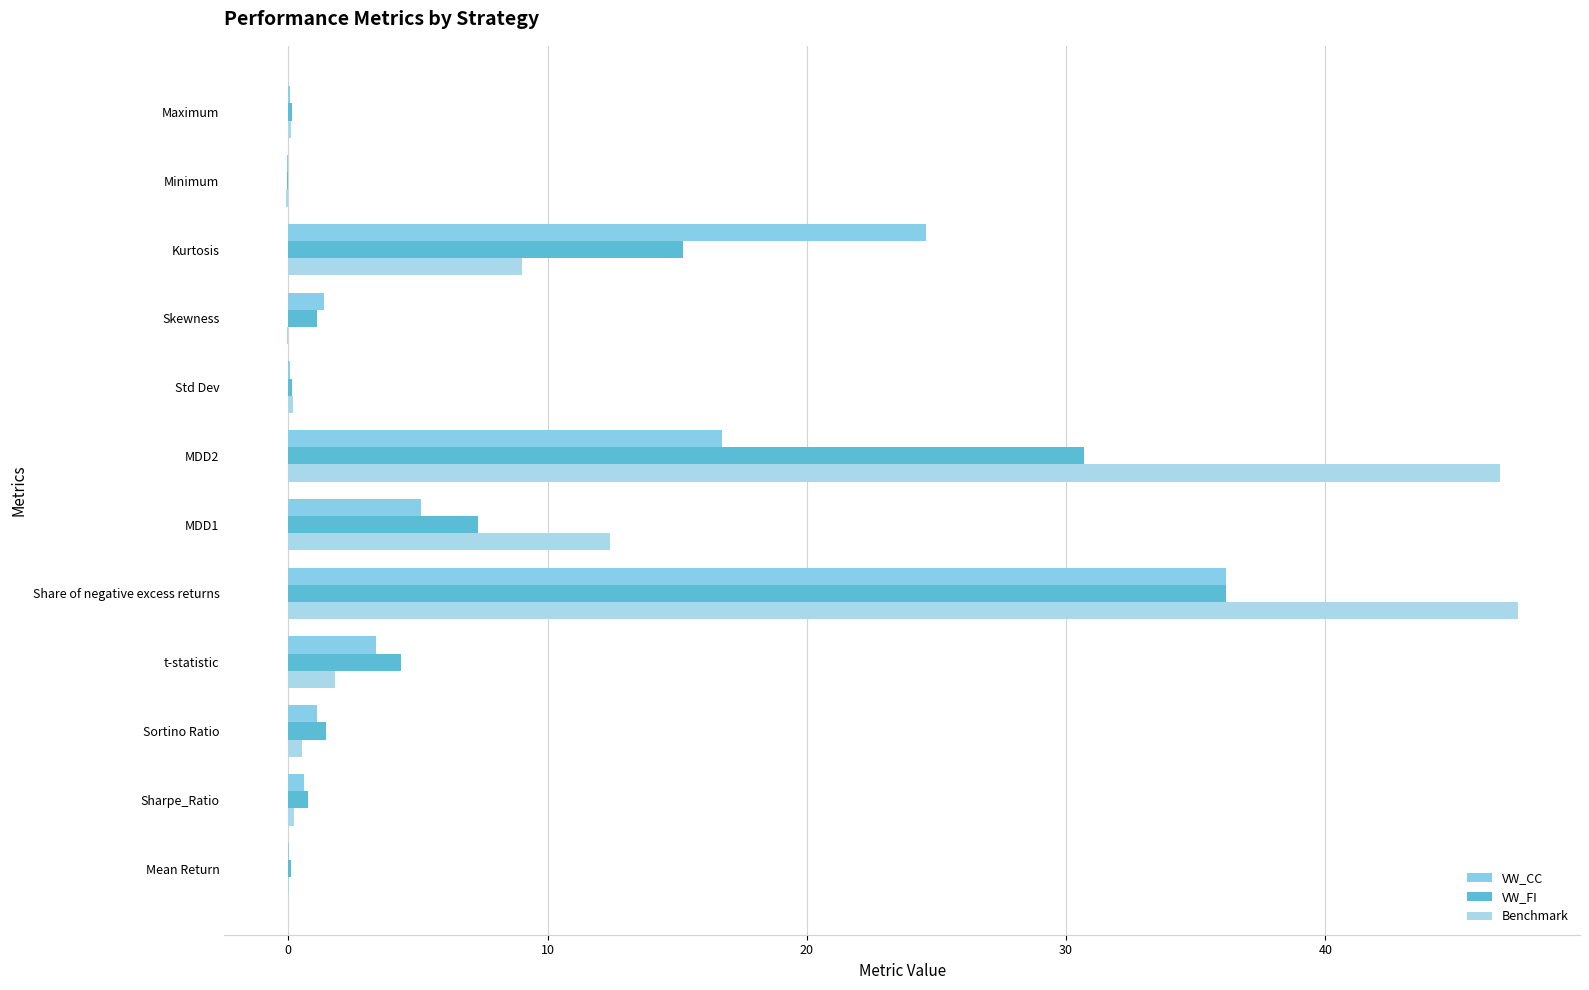

Count the number of categories in the chart.

12